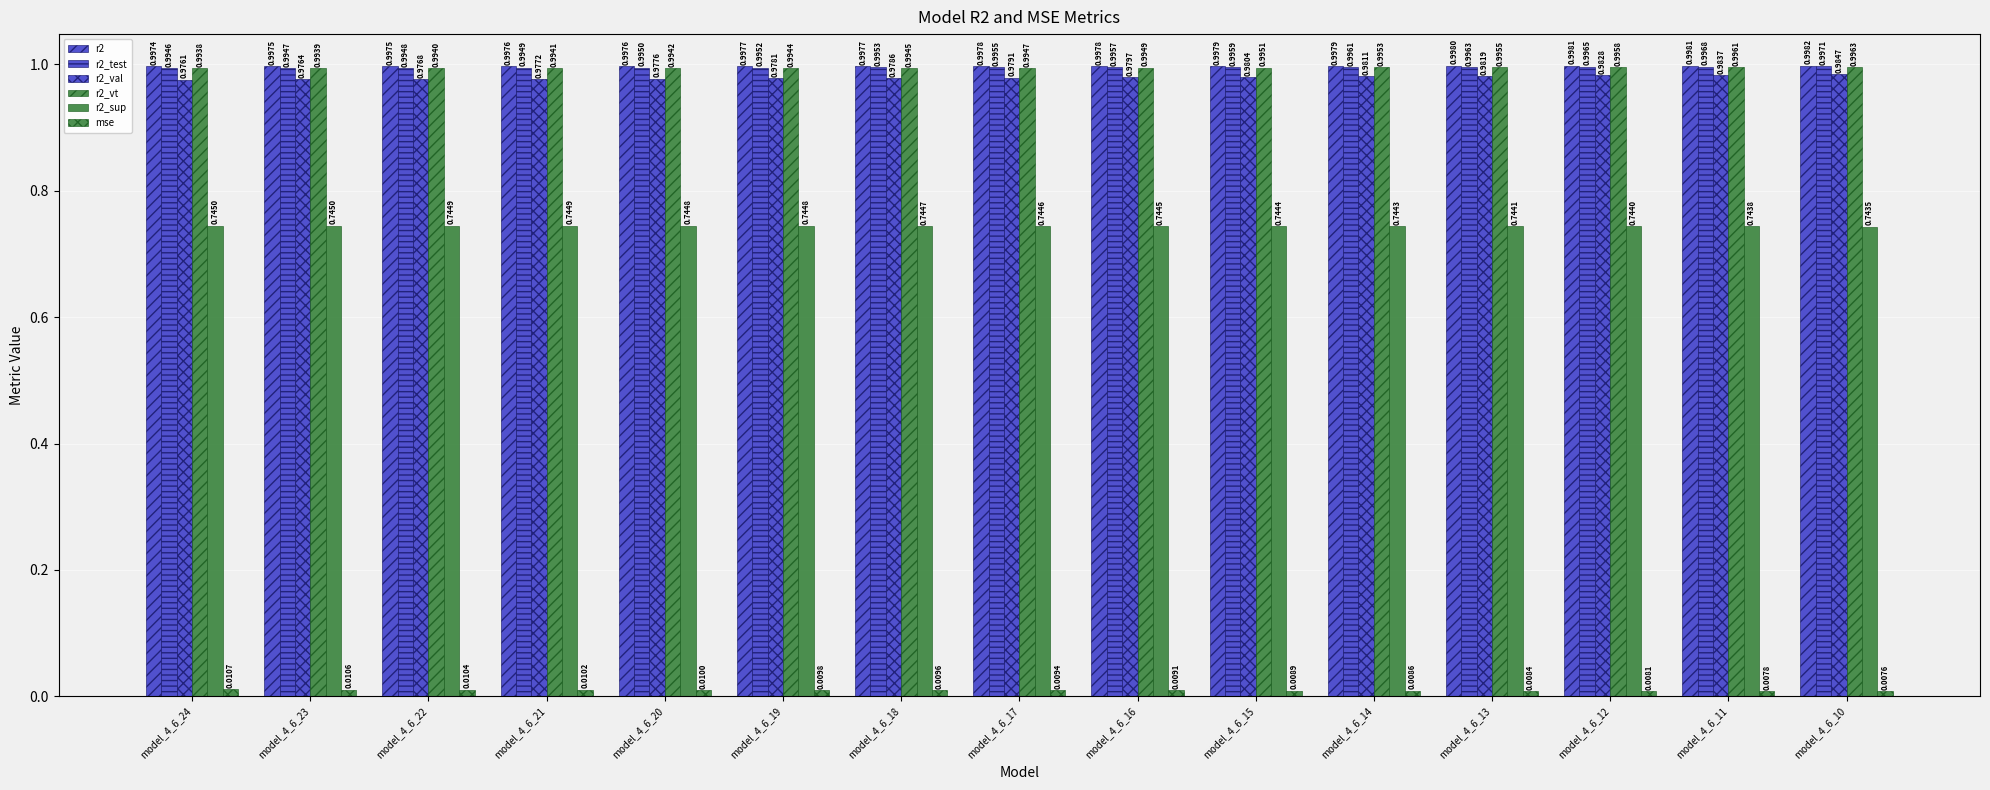

Reading right to left, extract all data points from this chart.

r2: 1.0	1.0	1.0	1.0	1.0	1.0	1.0	1.0	1.0	1.0	1.0	1.0	1.0	1.0	1.0
r2_test: 1.0	1.0	1.0	1.0	1.0	1.0	1.0	1.0	1.0	1.0	1.0	1.0	1.0	1.0	1.0
r2_val: 1.0	1.0	1.0	1.0	1.0	1.0	1.0	1.0	1.0	1.0	1.0	1.0	1.0	1.0	1.0
r2_vt: 1.0	1.0	1.0	1.0	1.0	1.0	1.0	1.0	1.0	1.0	1.0	1.0	1.0	1.0	1.0
r2_sup: 0.7	0.7	0.7	0.7	0.7	0.7	0.7	0.7	0.7	0.7	0.7	0.7	0.7	0.7	0.7
mse: 0.0	0.0	0.0	0.0	0.0	0.0	0.0	0.0	0.0	0.0	0.0	0.0	0.0	0.0	0.0